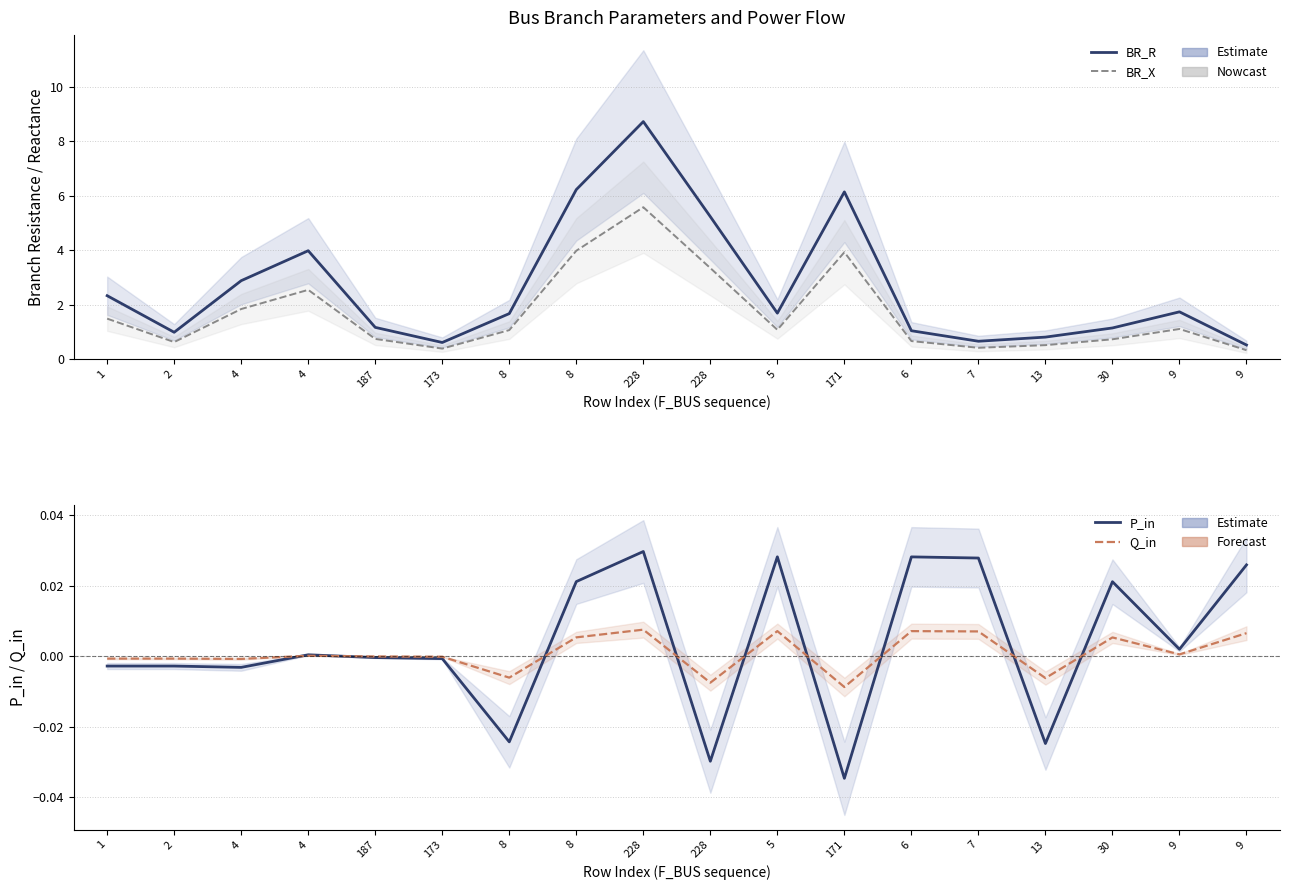

At which label does BR_X first exceed 1?

1